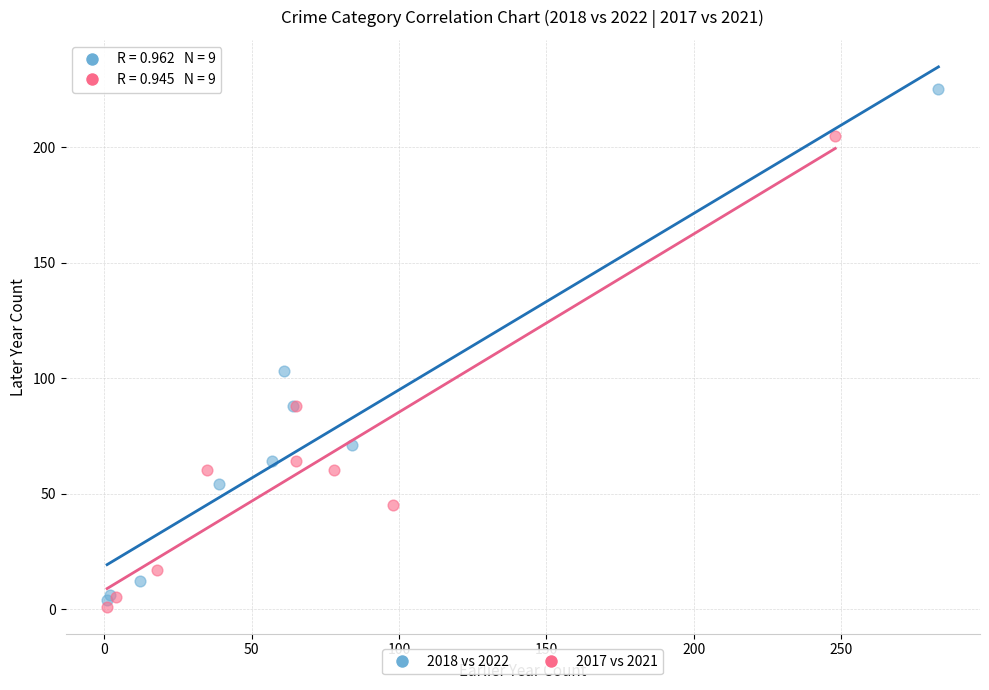

What are all the series names shown in the legend?

2018 vs 2022, 2017 vs 2021